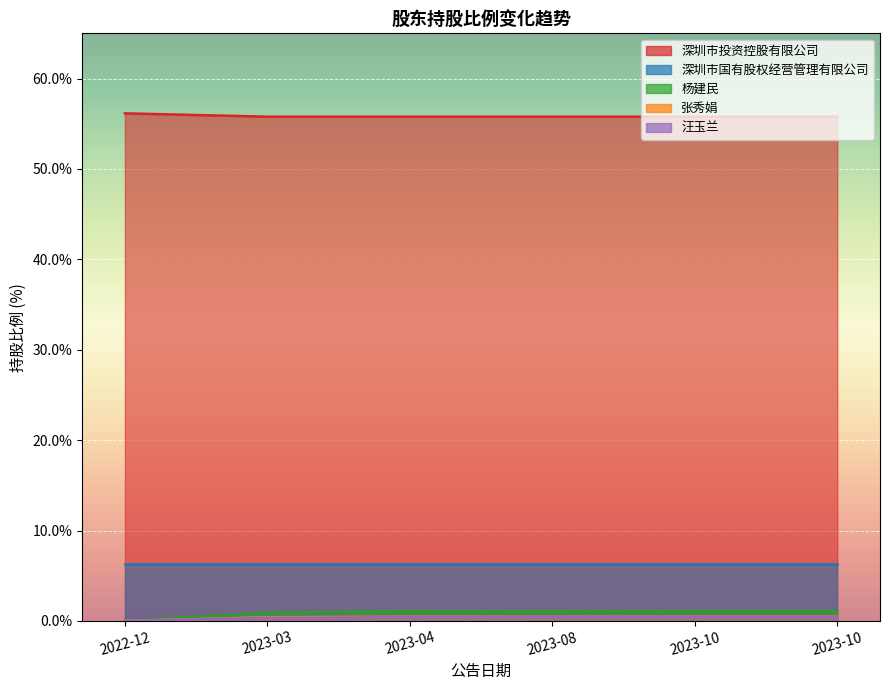

How many values in the 张秀娟 series exceed 0?

5